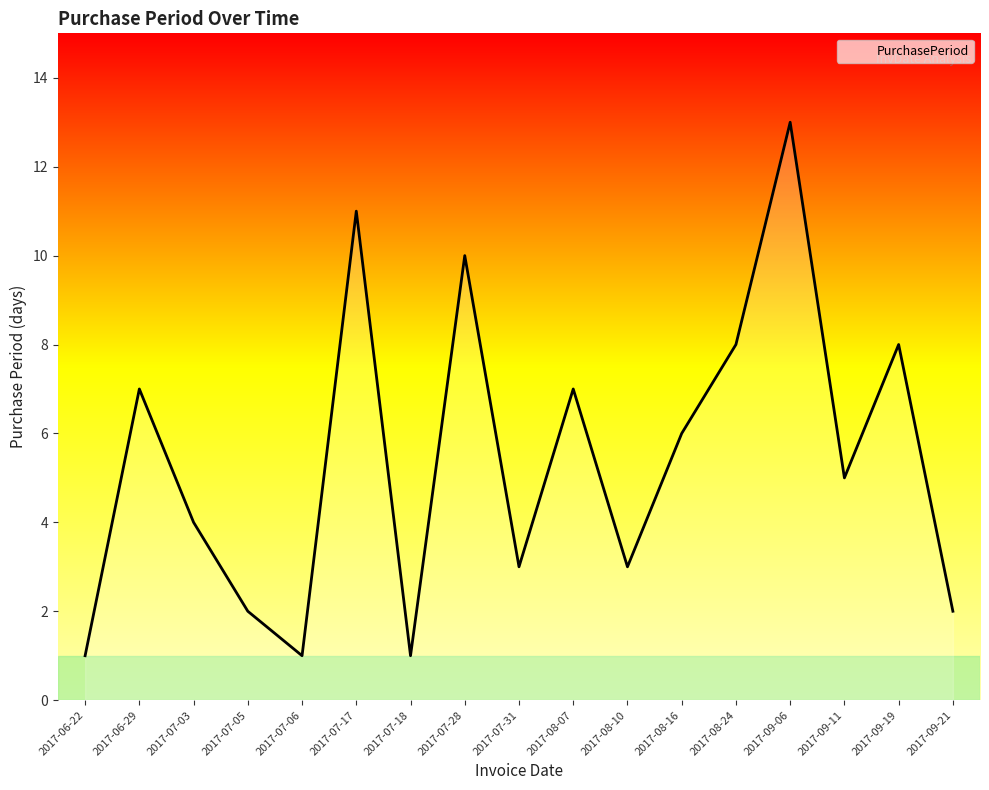

What is the difference between the second highest and second lowest values?

10